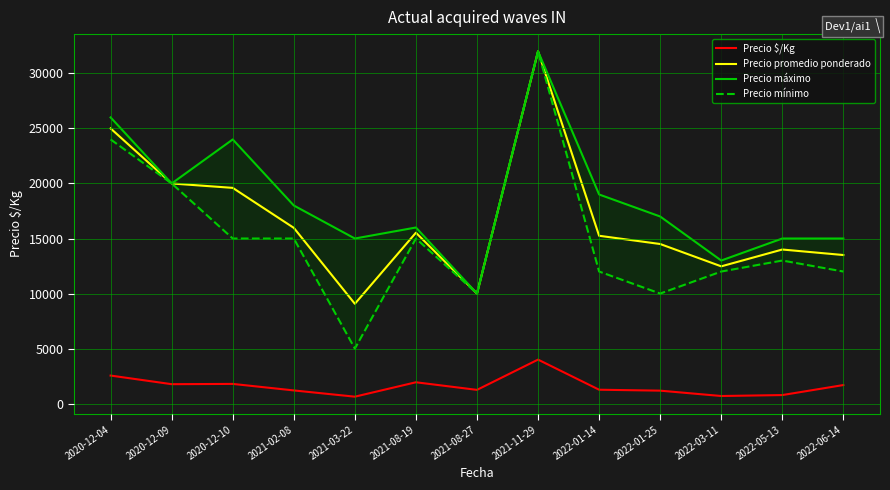

What position from the right is 2021-03-22?

9